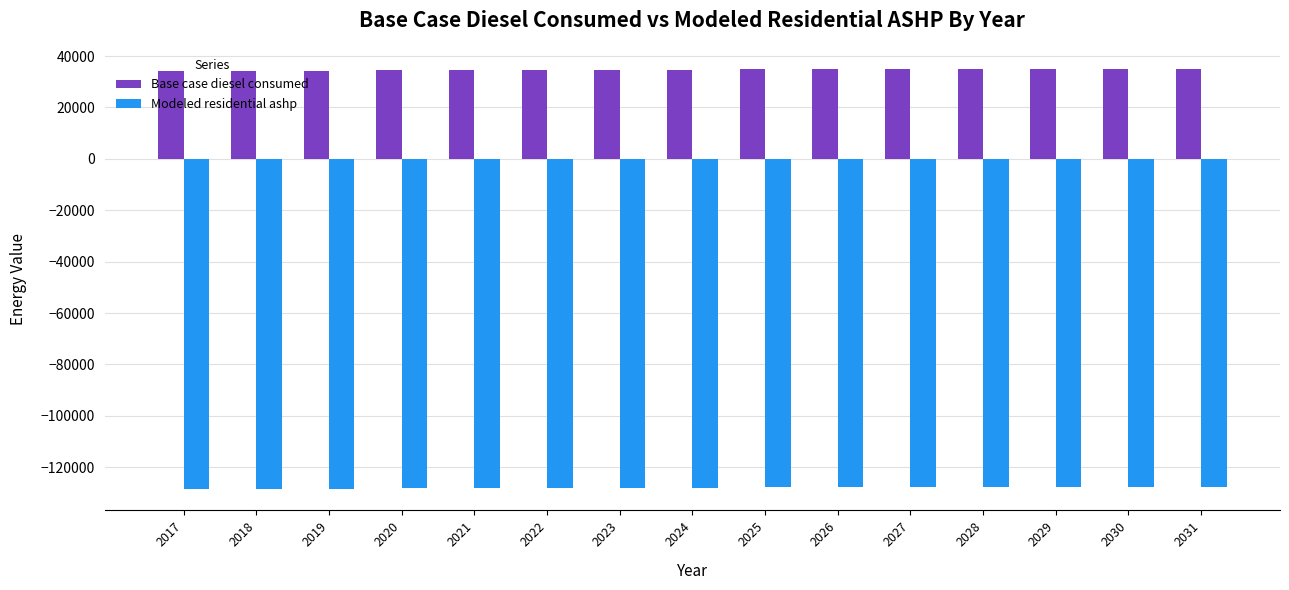

What is the minimum value shown in the chart?

-128613.7